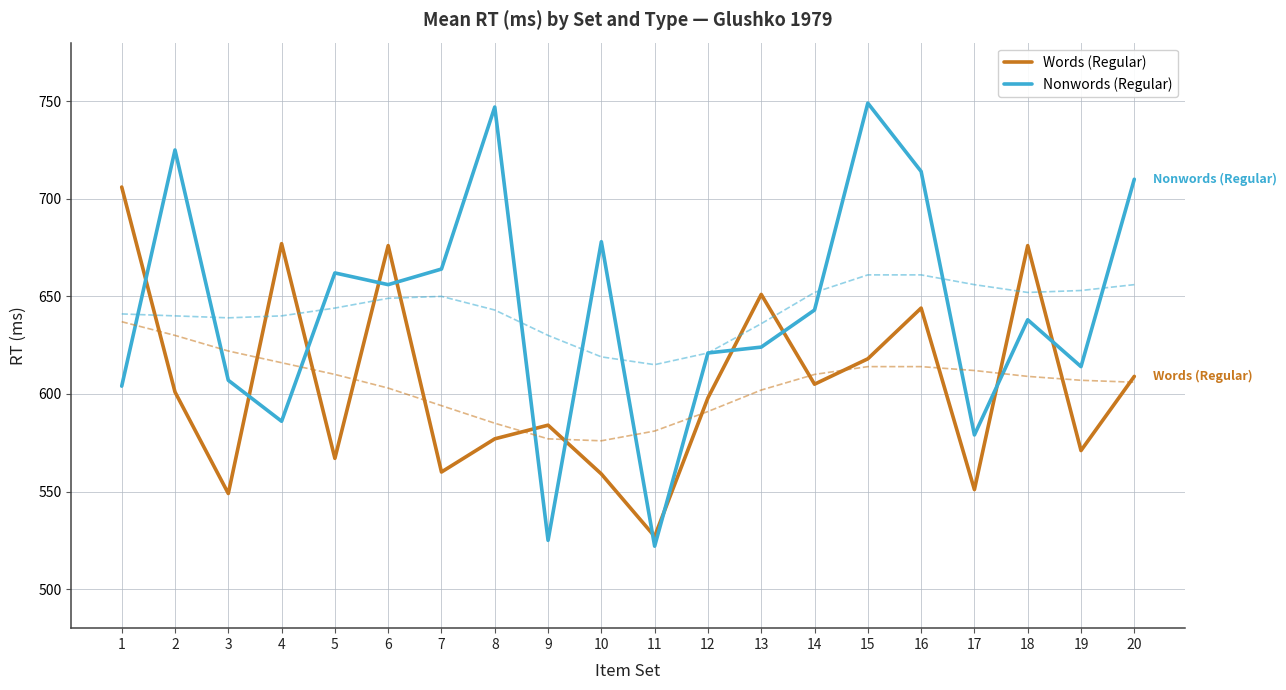

True or false: Nonwords (Regular) and Words (Regular) cross at least once.

True